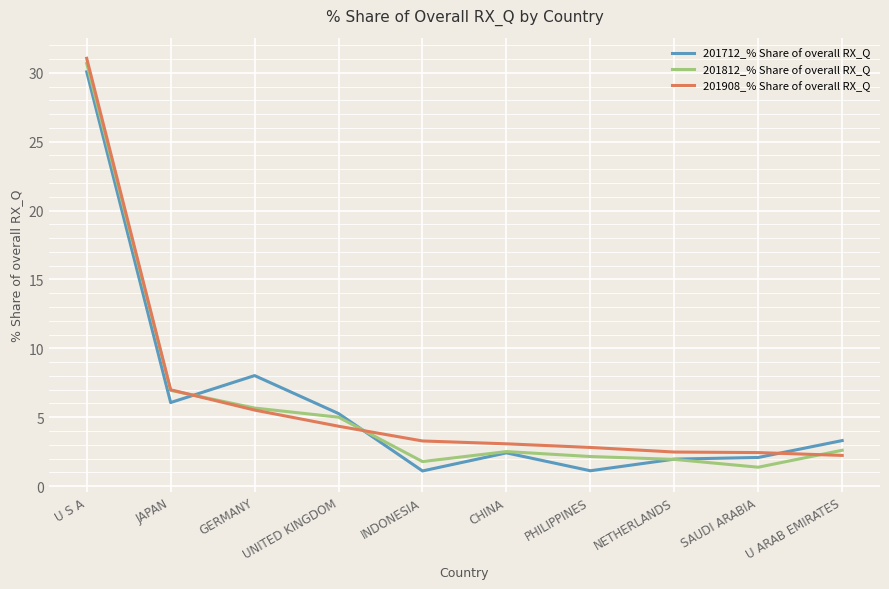

What position from the right is U S A?

10